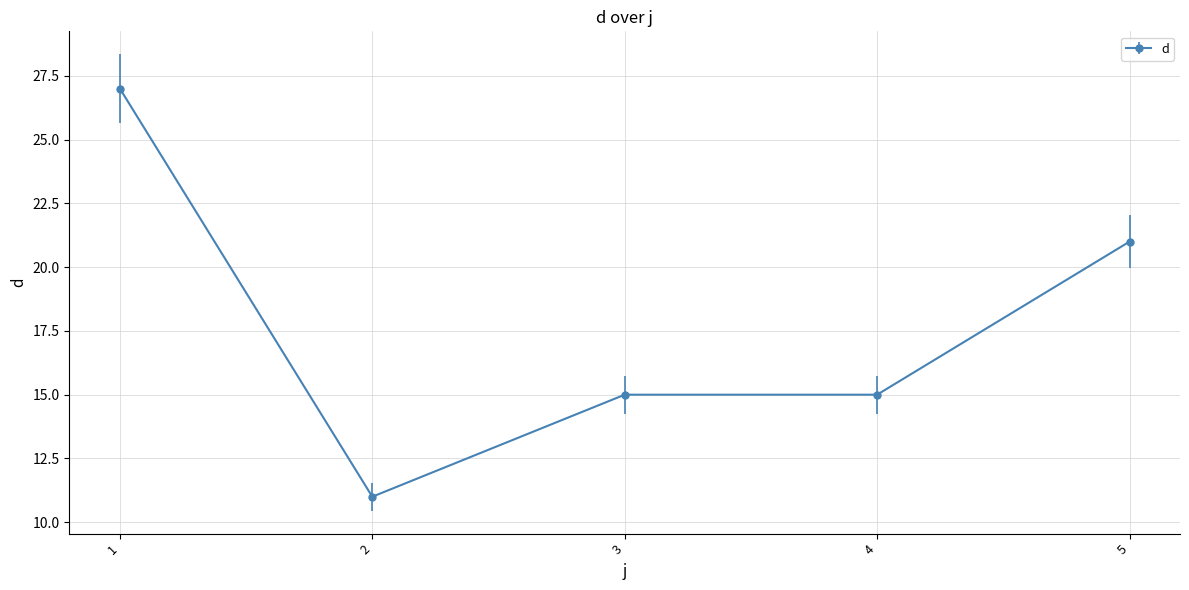

What is the difference between the maximum and second lowest values?

12